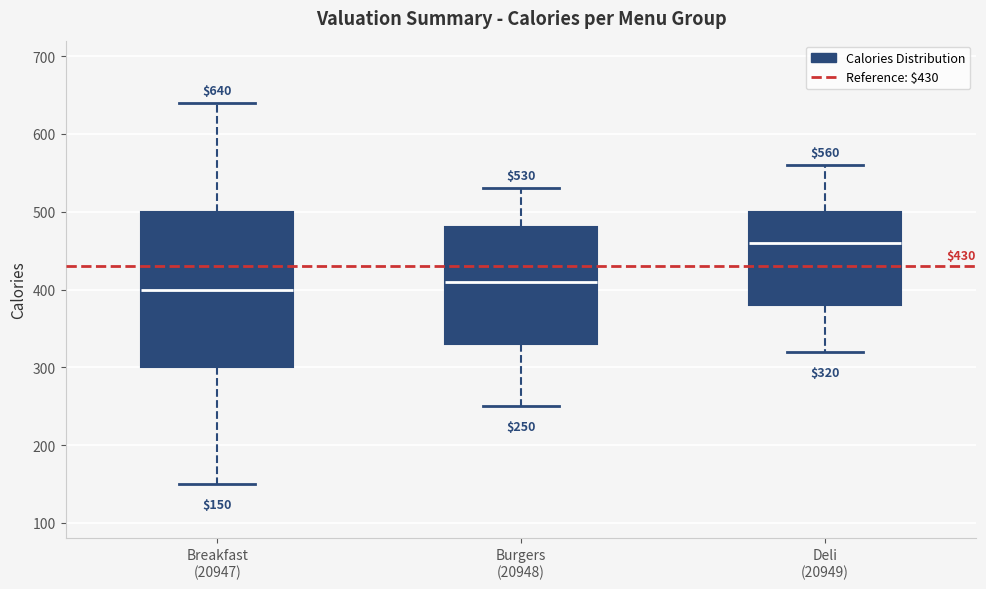

Which box has the highest median line?

Deli (20949)